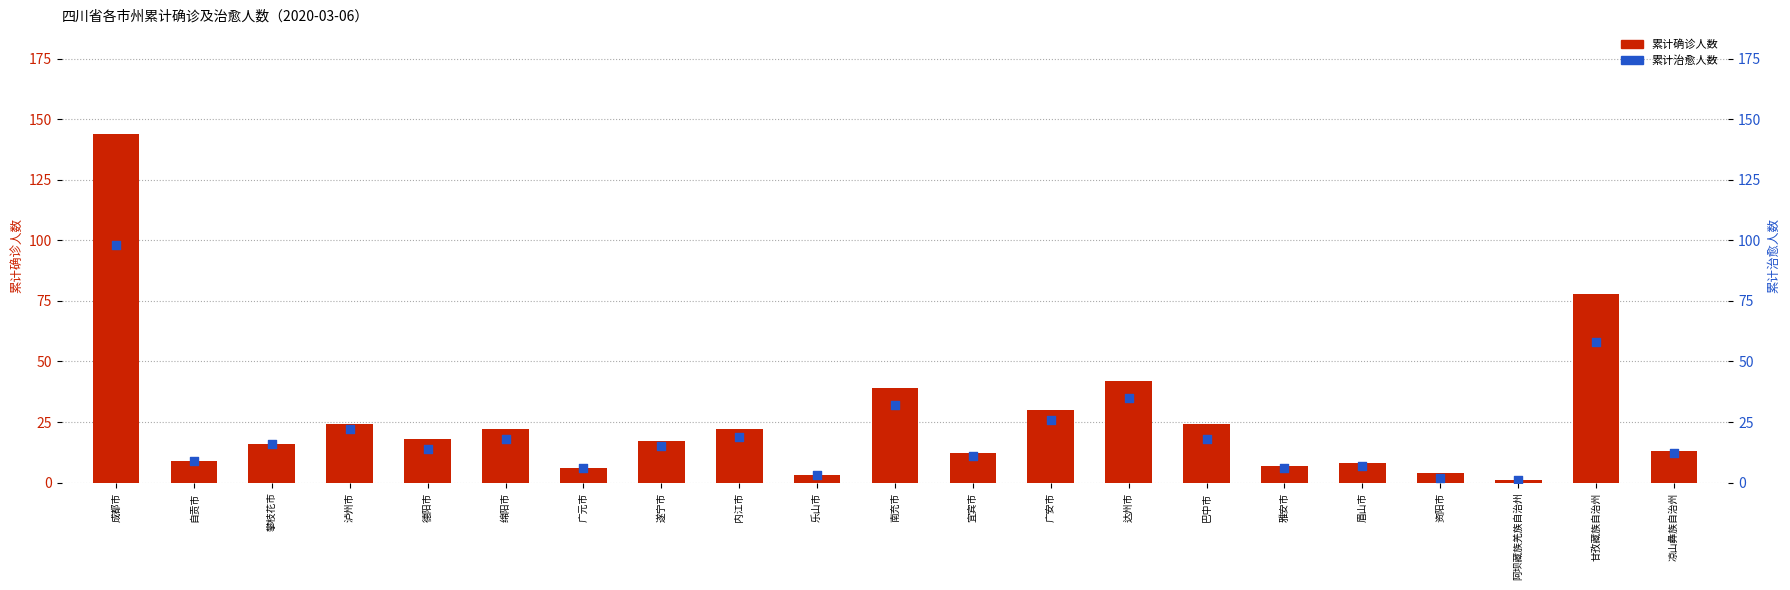

What are all the series names shown in the legend?

累计确诊人数, 累计治愈人数